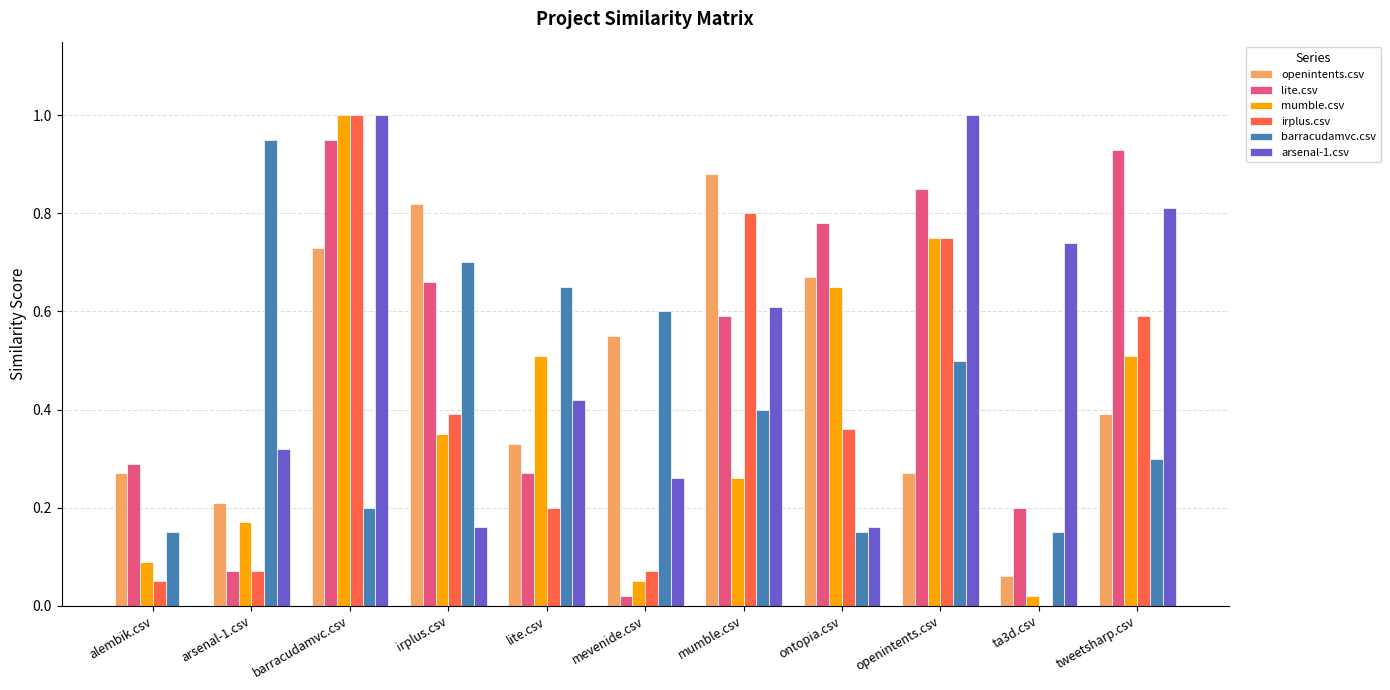

Which series changed the most between alembik.csv and openintents.csv?

arsenal-1.csv